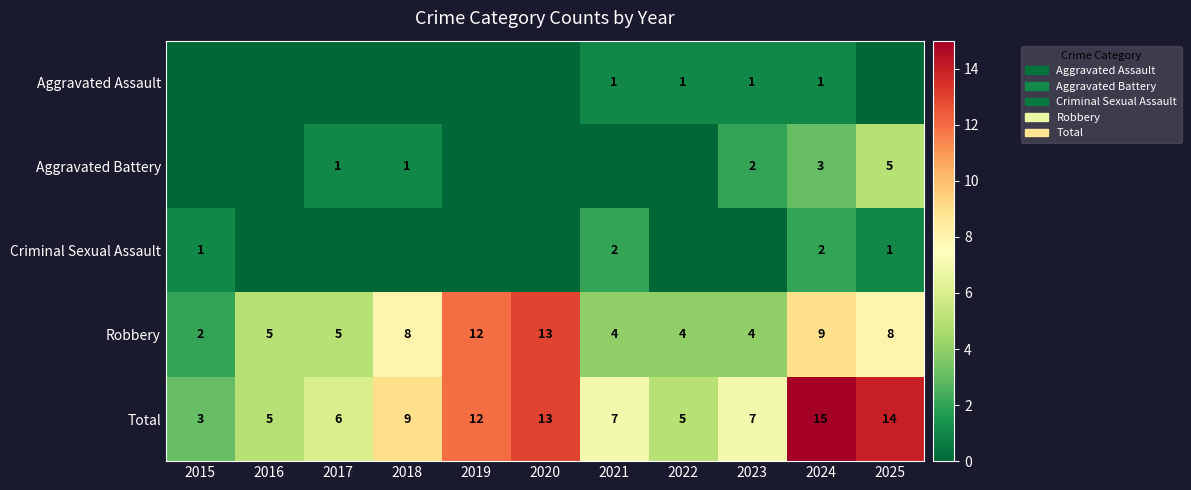

True or false: Total has a value of 5 at 2022.

True